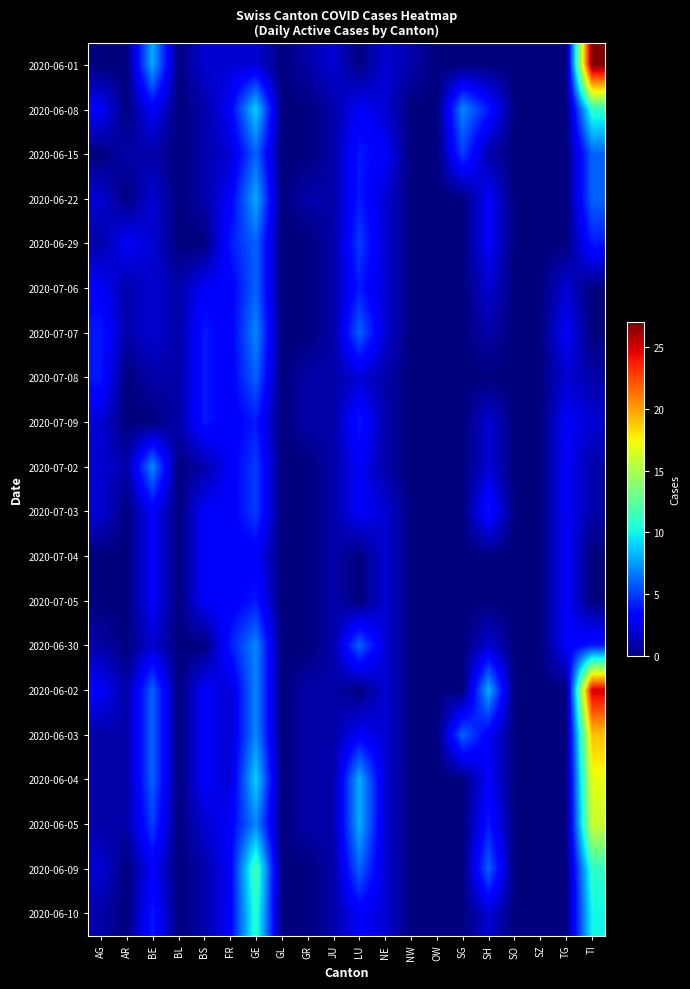

Reading left to right, extract all data points from this chart.

2020-06-01: AG=0	AR=0	BE=8	BL=0	BS=2	FR=2	GE=2	GL=0	GR=1	JU=2	LU=0	NE=2	NW=1	OW=0	SG=0	SH=0	SO=0	SZ=0	TG=0	TI=27
2020-06-08: AG=3	AR=0	BE=3	BL=0	BS=1	FR=3	GE=9	GL=0	GR=0	JU=1	LU=3	NE=2	NW=0	OW=0	SG=7	SH=4	SO=0	SZ=0	TG=0	TI=11
2020-06-15: AG=0	AR=1	BE=1	BL=0	BS=1	FR=2	GE=6	GL=0	GR=0	JU=1	LU=4	NE=3	NW=0	OW=0	SG=5	SH=1	SO=0	SZ=0	TG=0	TI=6
2020-06-22: AG=2	AR=0	BE=2	BL=0	BS=1	FR=3	GE=8	GL=0	GR=1	JU=1	LU=4	NE=2	NW=0	OW=0	SG=0	SH=3	SO=0	SZ=0	TG=0	TI=6
2020-06-29: AG=1	AR=3	BE=2	BL=0	BS=0	FR=4	GE=6	GL=0	GR=0	JU=1	LU=5	NE=2	NW=0	OW=0	SG=0	SH=3	SO=0	SZ=0	TG=0	TI=4
2020-07-06: AG=3	AR=1	BE=2	BL=1	BS=3	FR=3	GE=6	GL=0	GR=0	JU=1	LU=4	NE=2	NW=0	OW=0	SG=0	SH=2	SO=0	SZ=0	TG=2	TI=0
2020-07-07: AG=4	AR=1	BE=2	BL=1	BS=4	FR=3	GE=7	GL=0	GR=0	JU=1	LU=6	NE=2	NW=0	OW=0	SG=0	SH=1	SO=0	SZ=0	TG=3	TI=0
2020-07-08: AG=4	AR=0	BE=1	BL=1	BS=4	FR=3	GE=6	GL=0	GR=1	JU=1	LU=2	NE=1	NW=0	OW=0	SG=0	SH=0	SO=0	SZ=0	TG=2	TI=1
2020-07-09: AG=2	AR=0	BE=0	BL=1	BS=4	FR=3	GE=4	GL=0	GR=1	JU=1	LU=4	NE=1	NW=0	OW=0	SG=0	SH=2	SO=0	SZ=0	TG=3	TI=2
2020-07-02: AG=2	AR=1	BE=7	BL=0	BS=1	FR=3	GE=5	GL=0	GR=0	JU=1	LU=3	NE=1	NW=0	OW=0	SG=0	SH=2	SO=0	SZ=0	TG=3	TI=1
2020-07-03: AG=2	AR=0	BE=3	BL=0	BS=3	FR=3	GE=5	GL=0	GR=0	JU=1	LU=3	NE=2	NW=0	OW=0	SG=0	SH=4	SO=0	SZ=0	TG=3	TI=1
2020-07-04: AG=0	AR=0	BE=3	BL=0	BS=3	FR=3	GE=3	GL=0	GR=0	JU=1	LU=0	NE=2	NW=0	OW=0	SG=0	SH=0	SO=0	SZ=0	TG=3	TI=0
2020-07-05: AG=0	AR=0	BE=3	BL=0	BS=3	FR=3	GE=4	GL=0	GR=0	JU=1	LU=0	NE=2	NW=0	OW=0	SG=0	SH=0	SO=0	SZ=0	TG=3	TI=0
2020-06-30: AG=1	AR=0	BE=2	BL=0	BS=0	FR=4	GE=7	GL=0	GR=0	JU=1	LU=6	NE=2	NW=0	OW=0	SG=0	SH=2	SO=0	SZ=0	TG=3	TI=4
2020-06-02: AG=3	AR=1	BE=6	BL=0	BS=3	FR=2	GE=7	GL=0	GR=1	JU=1	LU=0	NE=2	NW=0	OW=0	SG=0	SH=8	SO=0	SZ=0	TG=0	TI=25
2020-06-03: AG=1	AR=1	BE=6	BL=0	BS=3	FR=2	GE=7	GL=0	GR=1	JU=1	LU=3	NE=2	NW=0	OW=0	SG=6	SH=3	SO=0	SZ=0	TG=0	TI=19
2020-06-04: AG=1	AR=1	BE=6	BL=0	BS=3	FR=2	GE=9	GL=0	GR=1	JU=1	LU=8	NE=2	NW=0	OW=0	SG=0	SH=3	SO=0	SZ=0	TG=0	TI=17
2020-06-05: AG=1	AR=1	BE=5	BL=0	BS=2	FR=3	GE=7	GL=0	GR=1	JU=1	LU=8	NE=2	NW=0	OW=0	SG=0	SH=4	SO=0	SZ=0	TG=0	TI=16
2020-06-09: AG=2	AR=0	BE=3	BL=0	BS=1	FR=3	GE=12	GL=0	GR=0	JU=1	LU=6	NE=2	NW=0	OW=0	SG=0	SH=6	SO=0	SZ=0	TG=0	TI=11
2020-06-10: AG=1	AR=0	BE=4	BL=0	BS=1	FR=3	GE=11	GL=0	GR=0	JU=1	LU=3	NE=2	NW=0	OW=0	SG=0	SH=2	SO=0	SZ=0	TG=0	TI=10